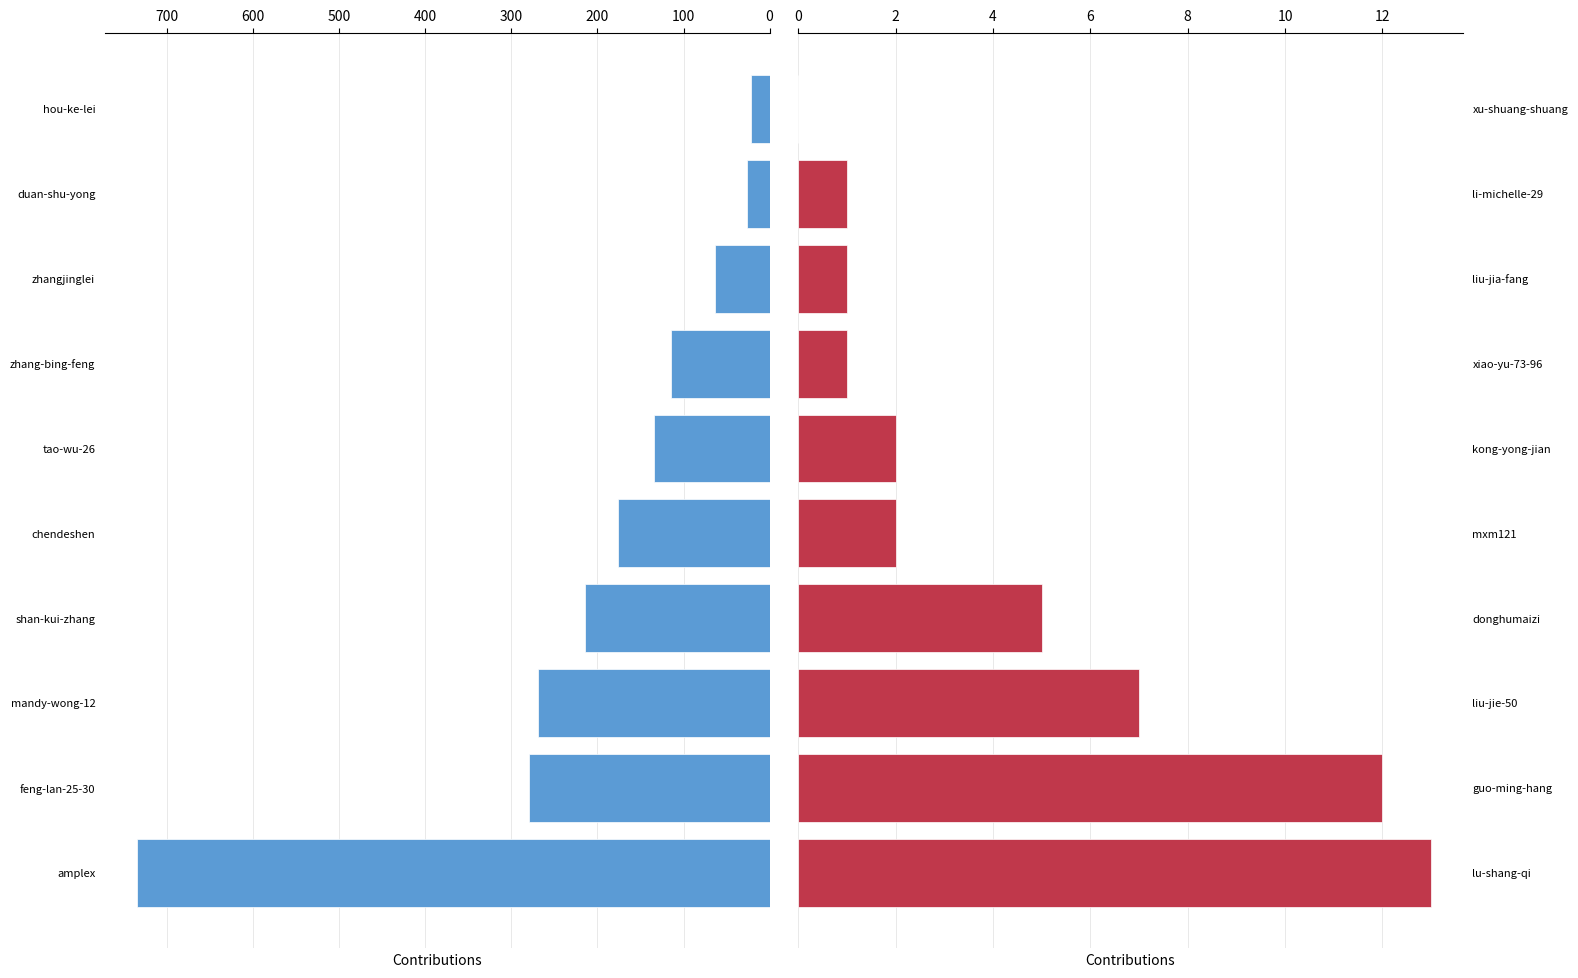

How many categories are shown in the chart?

10